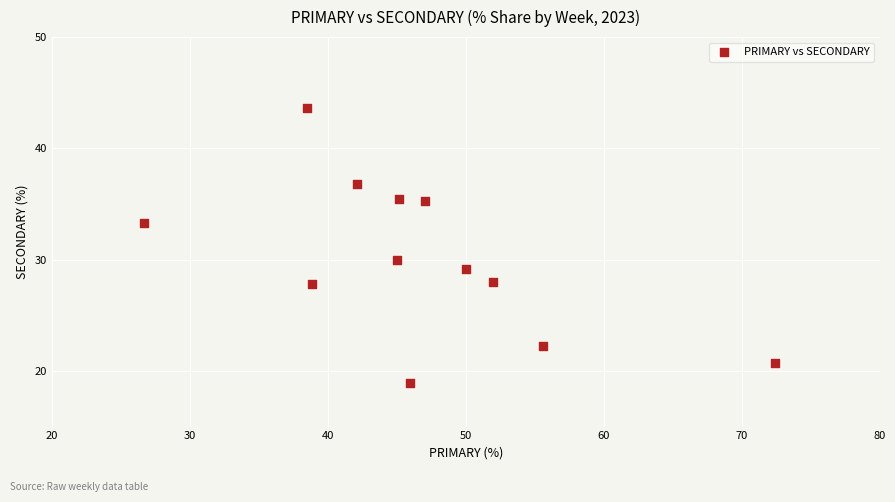

What Y value in the scatter plot is closest to 31?

30.0